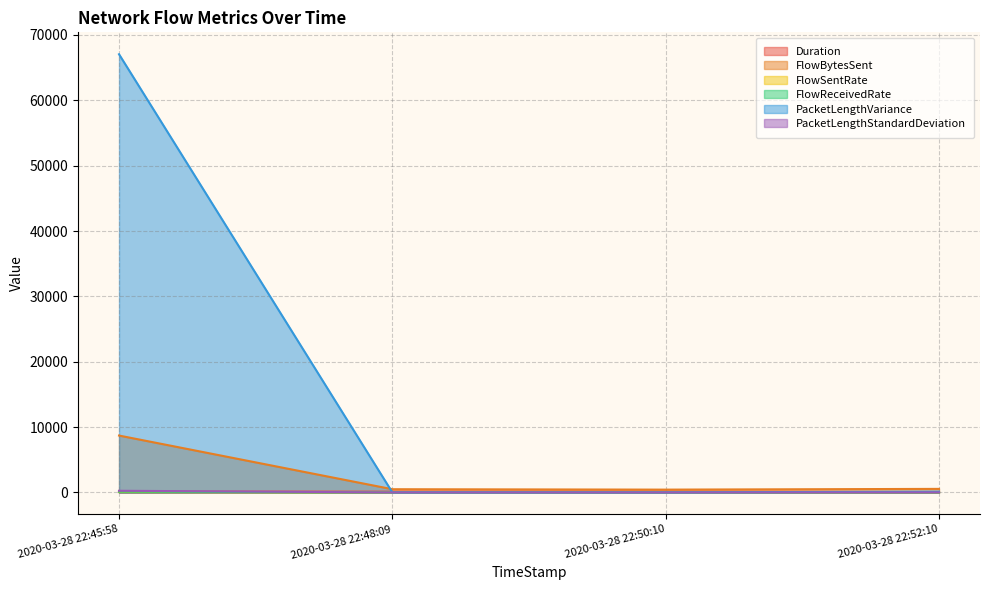

Between which two adjacent categories do PacketLengthStandardDeviation and FlowReceivedRate first intersect?

2020-03-28 22:45:58 and 2020-03-28 22:48:09